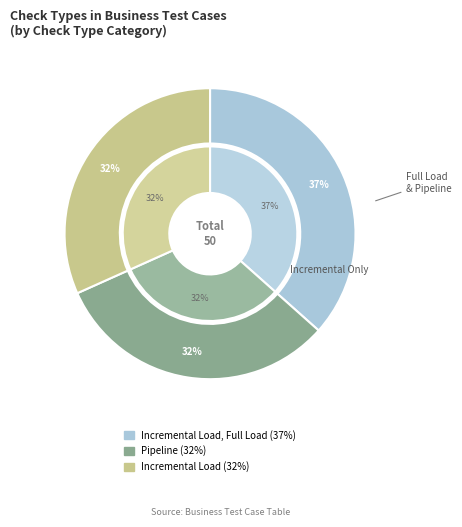

Combined, do Incremental Load, Full Load and Pipeline account for over 50%?

Yes